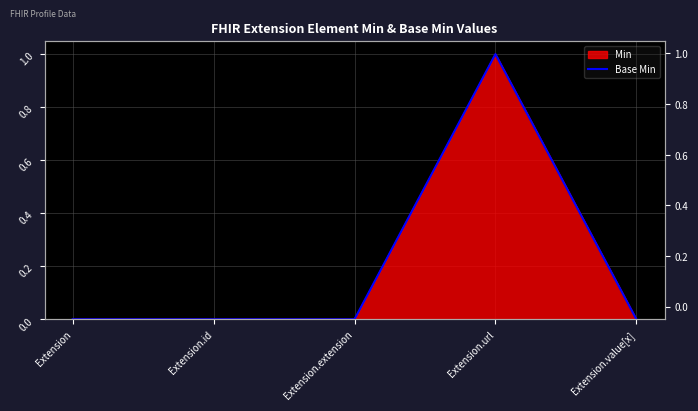

Rank the categories by value from highest to lowest.

Extension.url, Extension, Extension.id, Extension.extension, Extension.value[x]